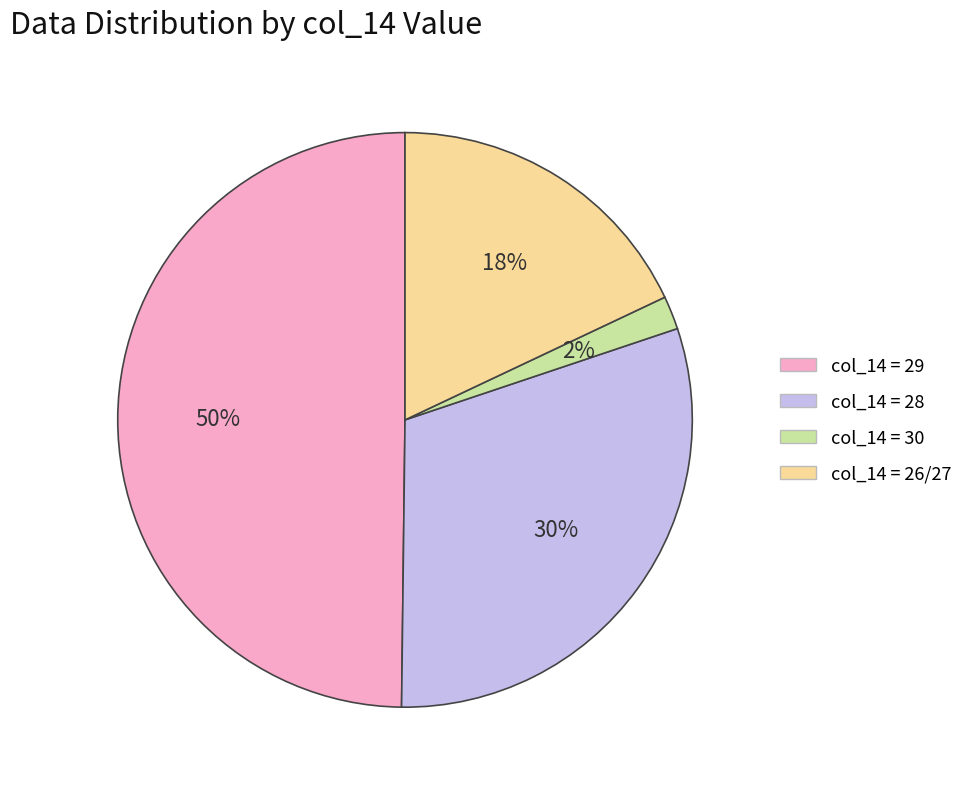

Does col_14 = 28 account for over 50% of the chart?

No